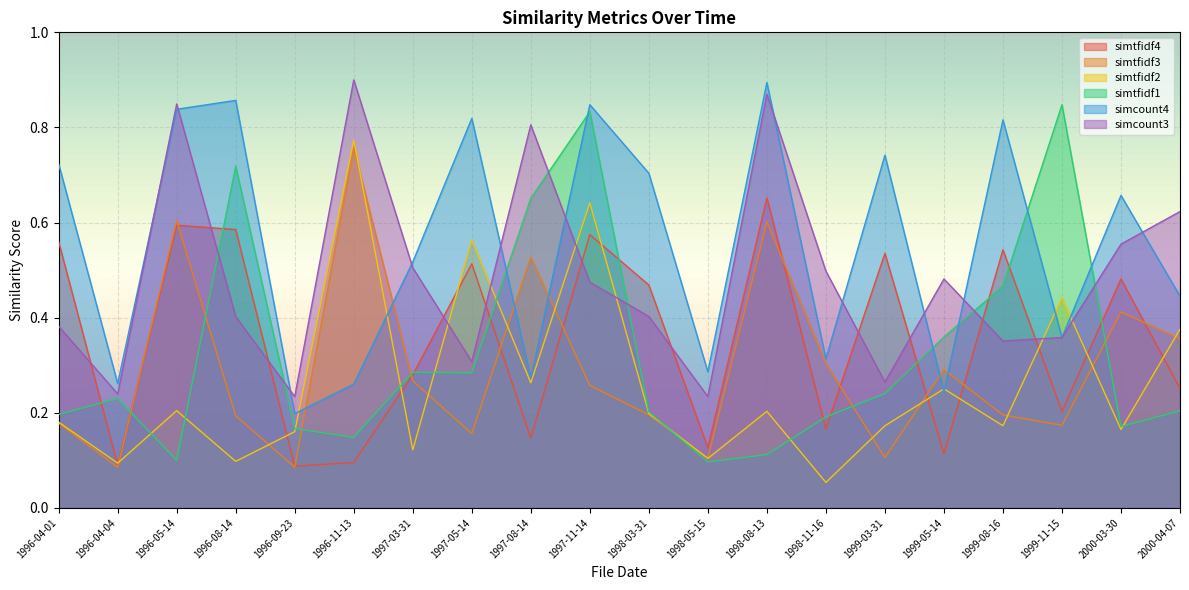

True or false: simtfidf3 has more than 0 points higher than both neighbors.

True